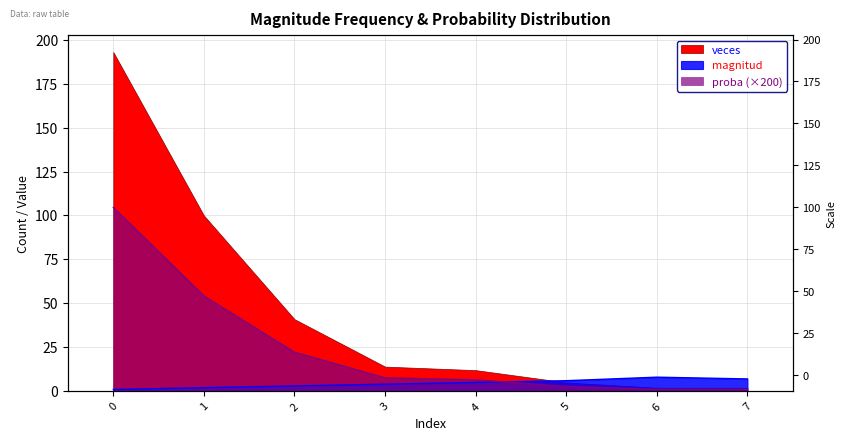

True or false: veces has a value of 173.3 at 0.

False